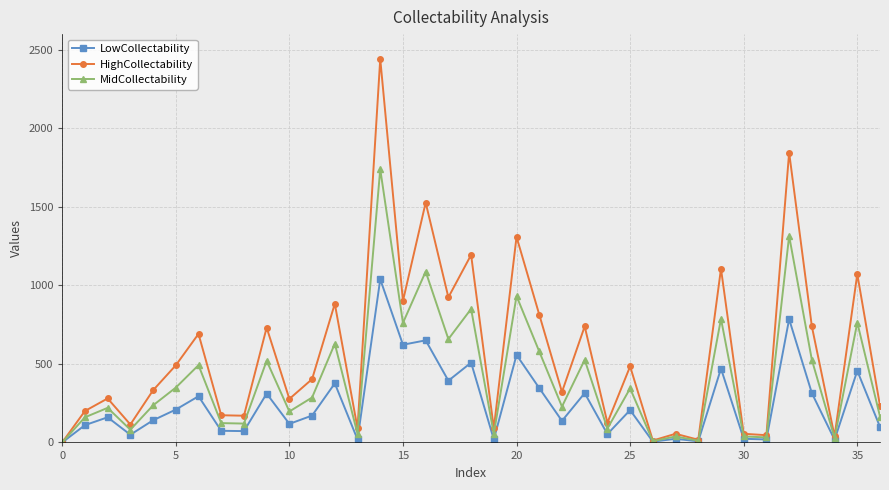

What is the value of the LowCollectability point at the 11th from the left?

118